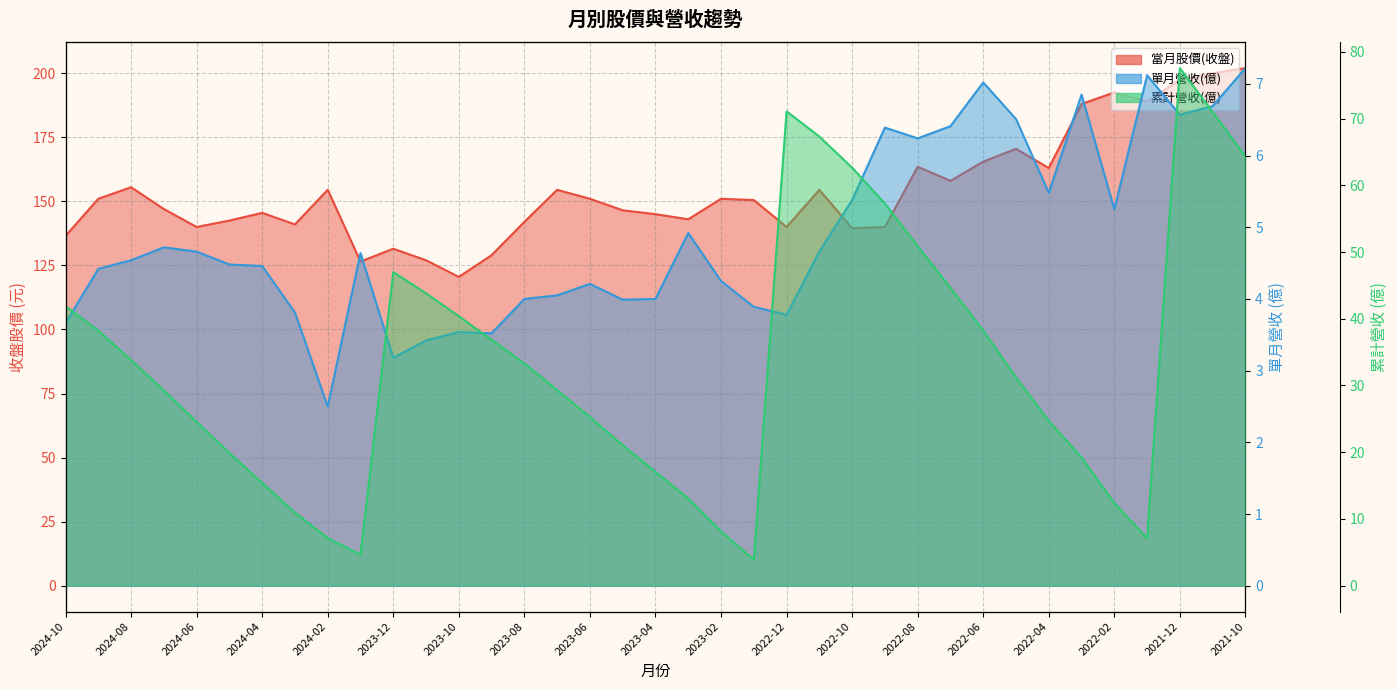

What is the sum of all 單月營收(億) values?

180.4